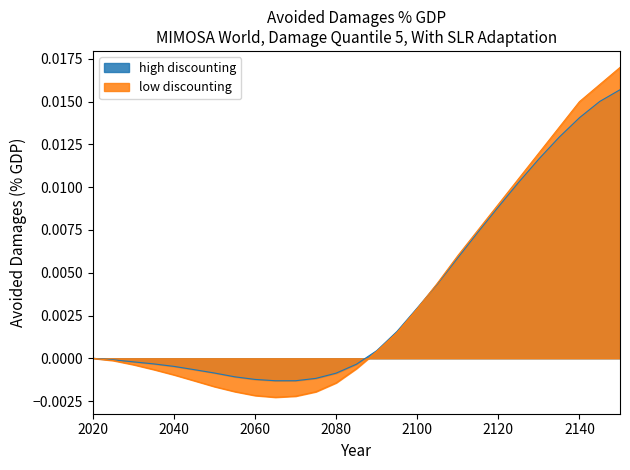

Does the chart have visible grid lines?

No